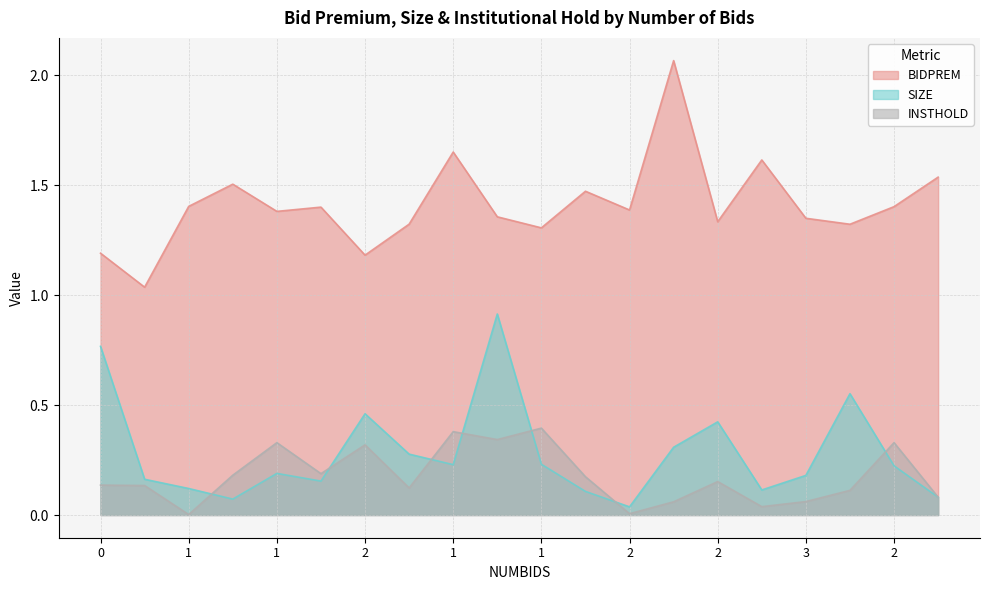

True or false: INSTHOLD and BIDPREM intersect in this chart.

False